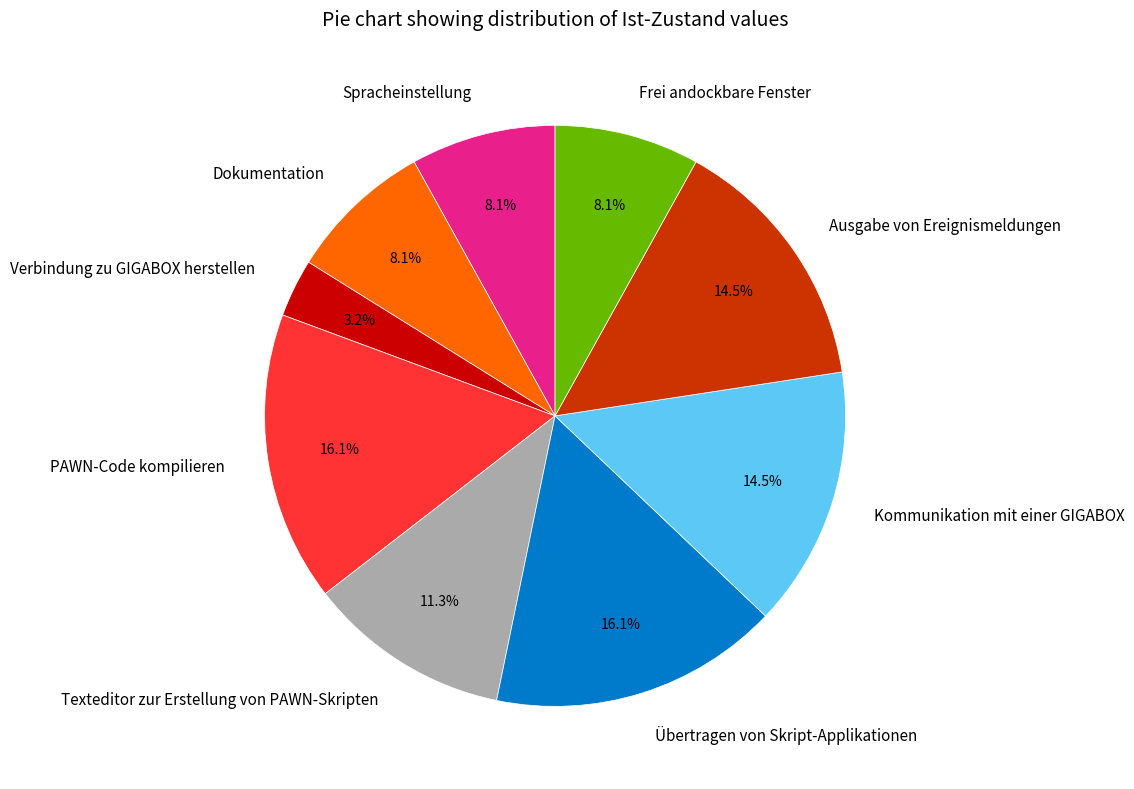

Between Frei andockbare Fenster and Verbindung zu GIGABOX herstellen, which is larger?

Frei andockbare Fenster